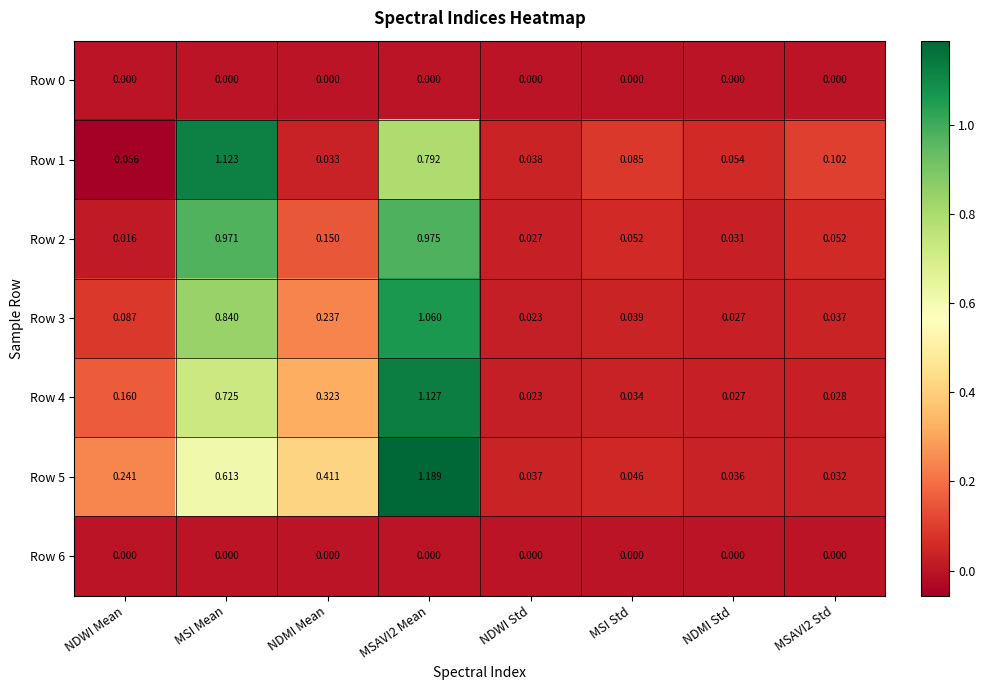

Where is Row 3 nearest to the value 0?

NDWI Std